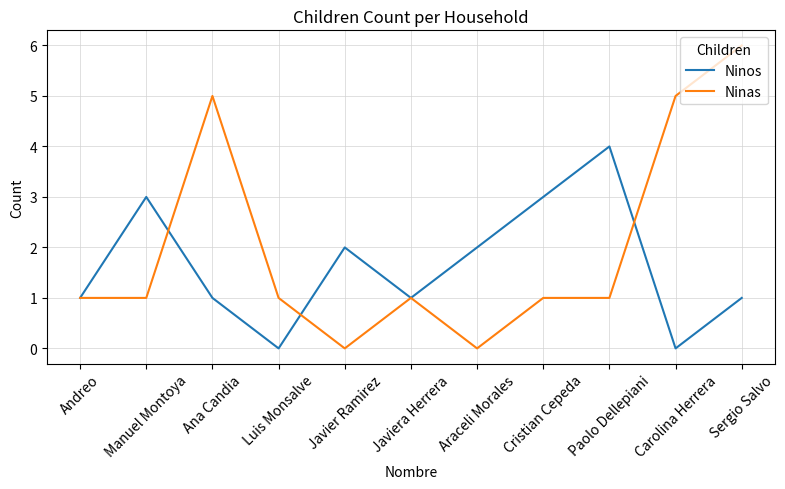

What is the difference between the maximum and minimum values in the Ninas series?

6